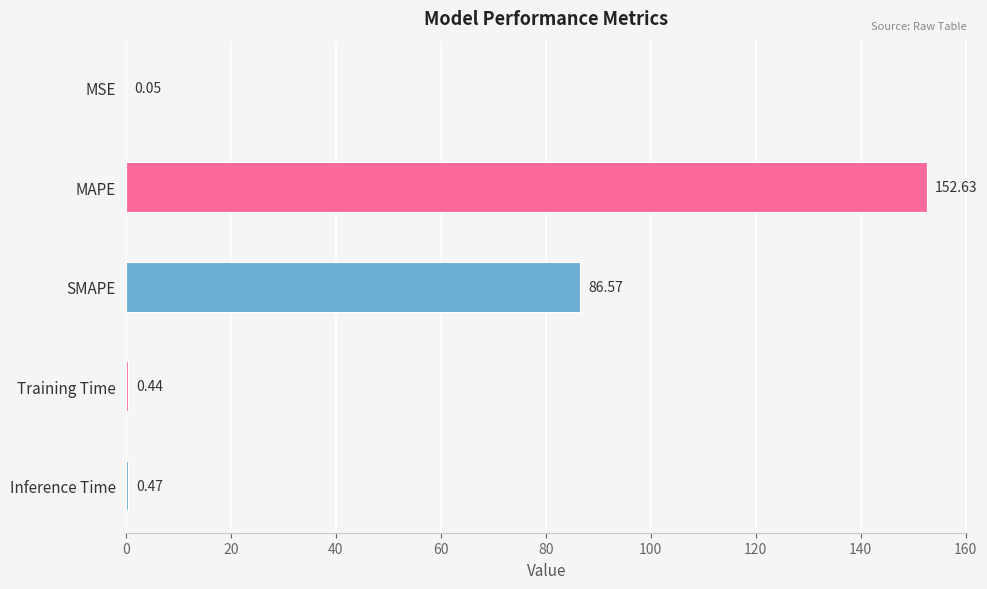

What is the change in value from MSE to MAPE?

+152.6